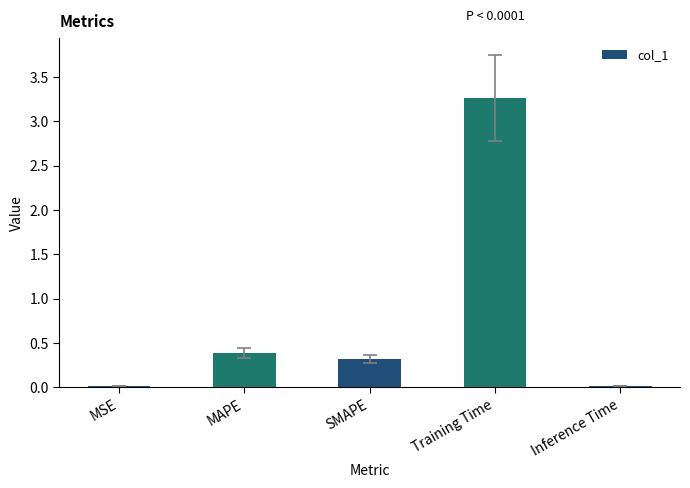

What is the change in value from SMAPE to Training Time?

+2.9